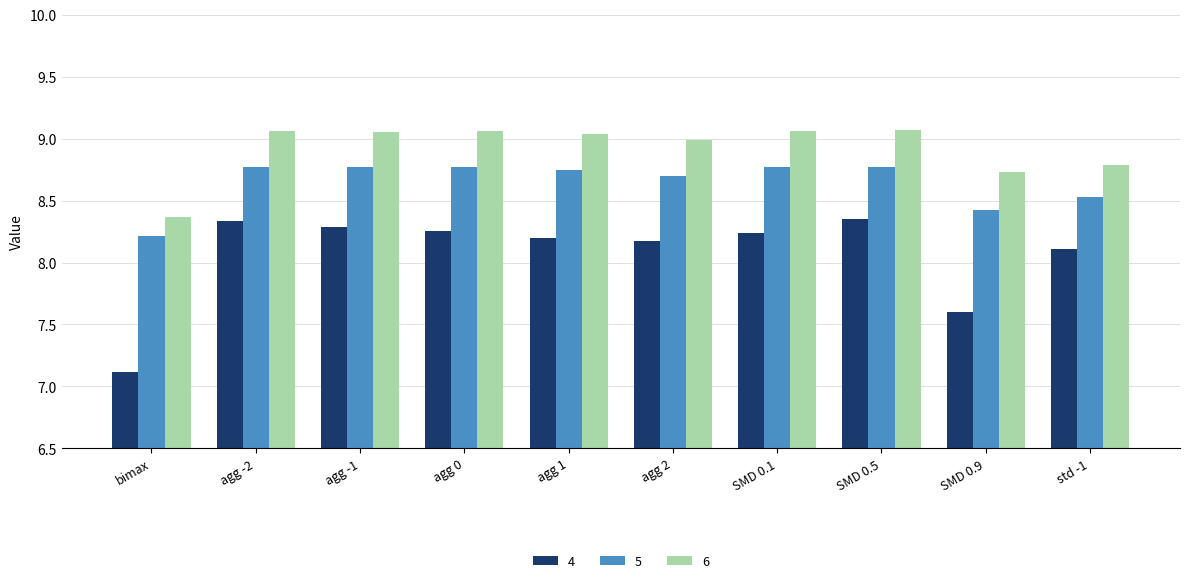

How many groups of bars are there?

10